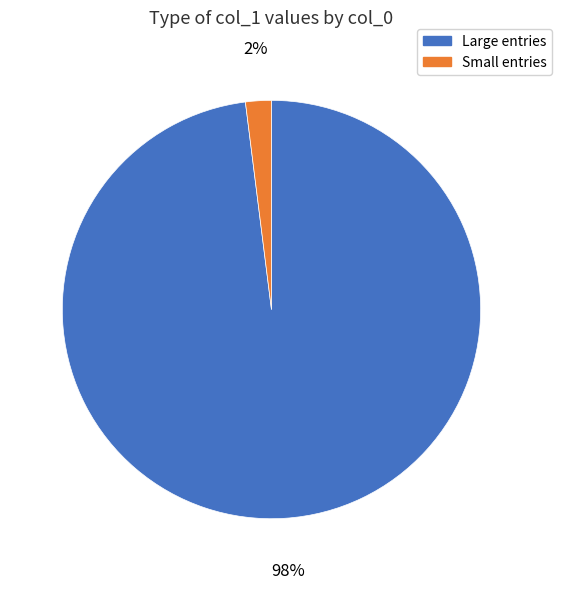

Is there a majority slice in this chart?

Yes